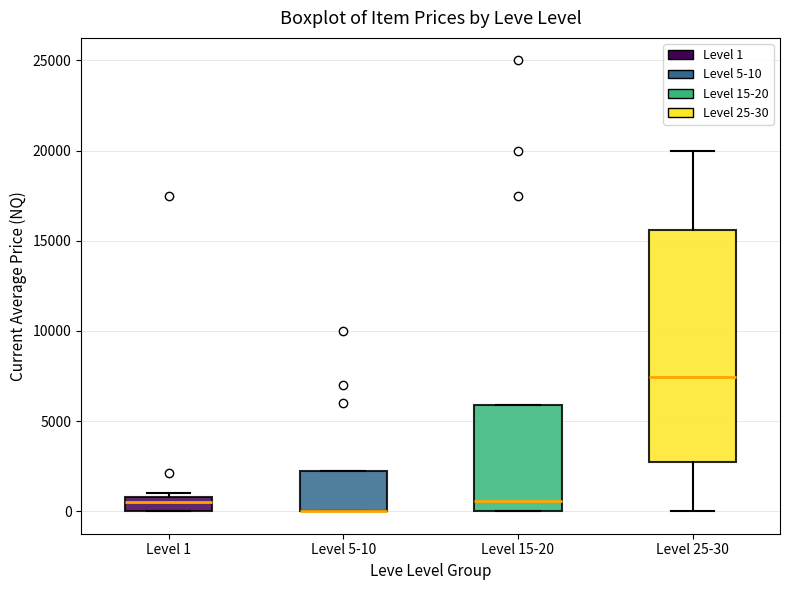

Reading left to right, read every box against the y-axis: the position of its median line, the range the box covers, and the ends of its whiskers. The values are not printed on the chart, so give them approximately, as read against the axis.

Level 1: median 500, box 0 to 1000, whiskers 0 to 1000 (just above the box's upper edge)
Level 5-10: median 0 (drawn on the box's lower edge), box 0 to 2500, whiskers 0 to 2500
Level 15-20: median 500, box 0 to 6000, whiskers 0 to 6000
Level 25-30: median 7500, box 2500 to 15500, whiskers 0 to 20000